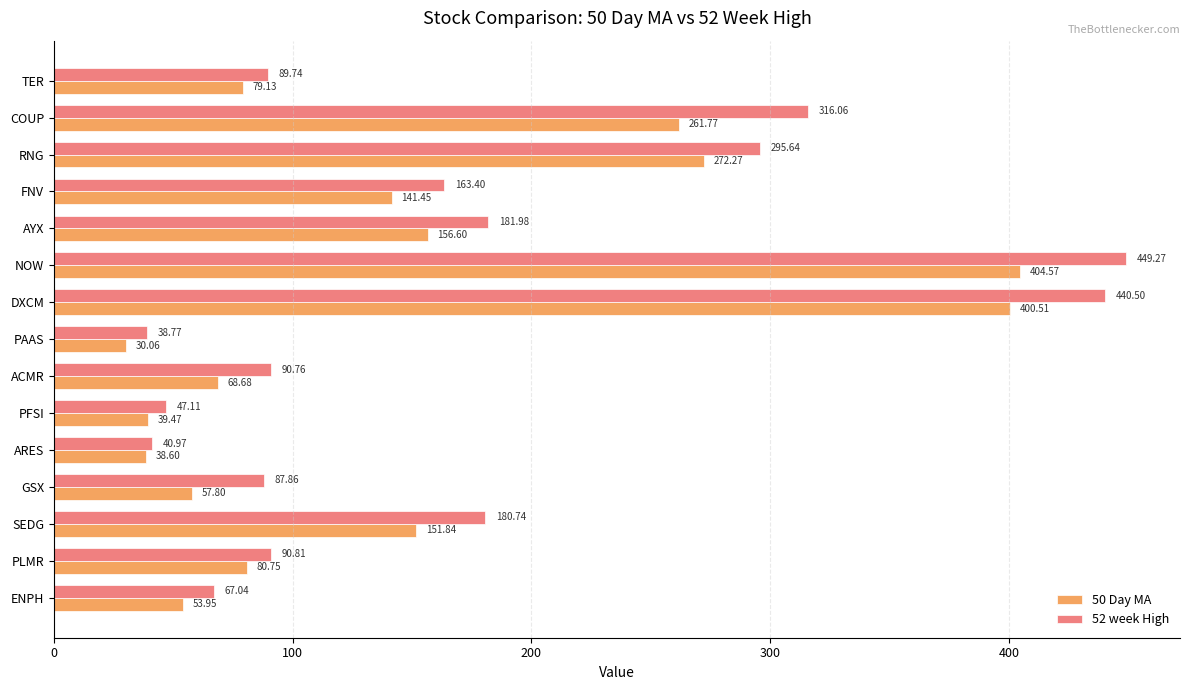

What is the greatest value displayed?

449.3